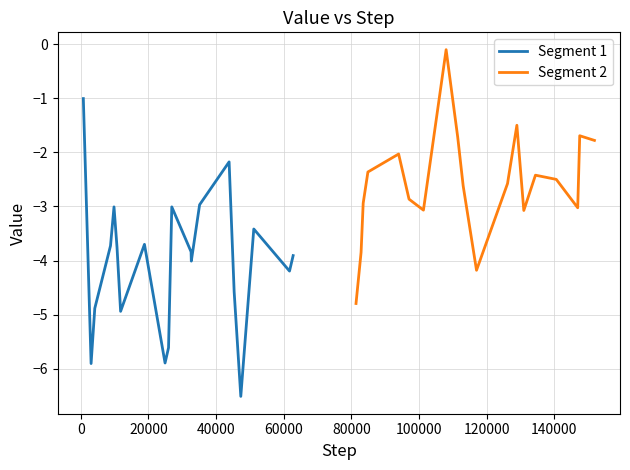

What is the highest value of the Segment 1 series?

-1.0